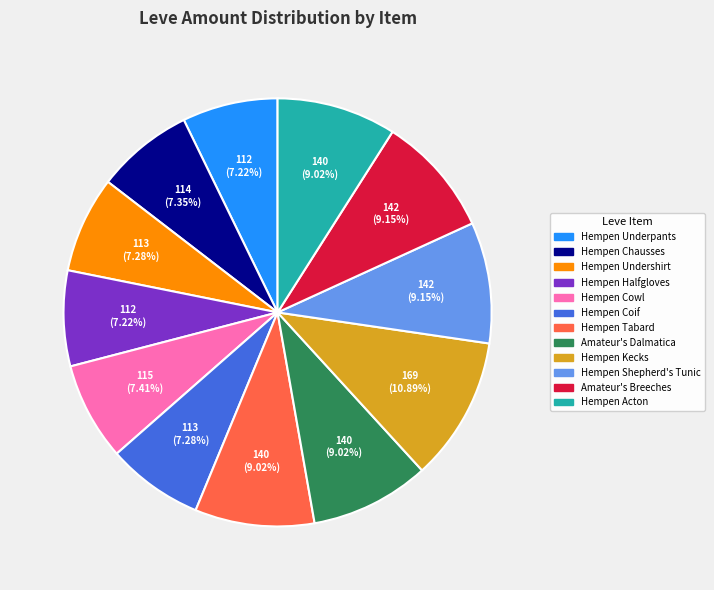

Is there a majority slice in this chart?

No